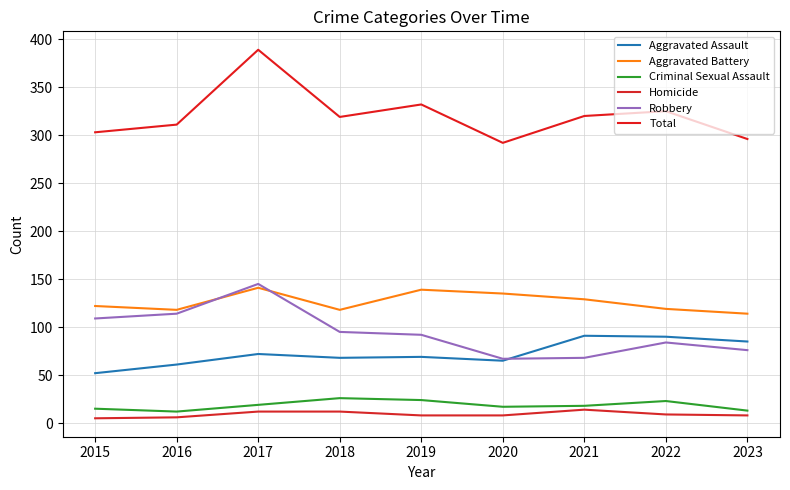

What are all the series names shown in the legend?

Aggravated Assault, Aggravated Battery, Criminal Sexual Assault, Homicide, Robbery, Total